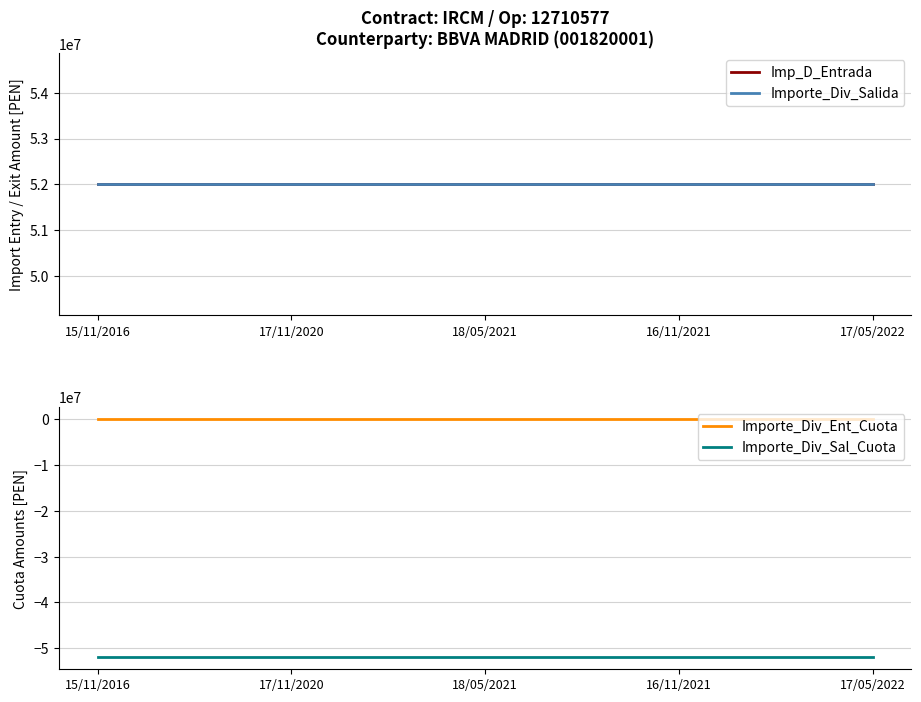

What is the difference between the highest and lowest values at 17/05/2022?

104000000